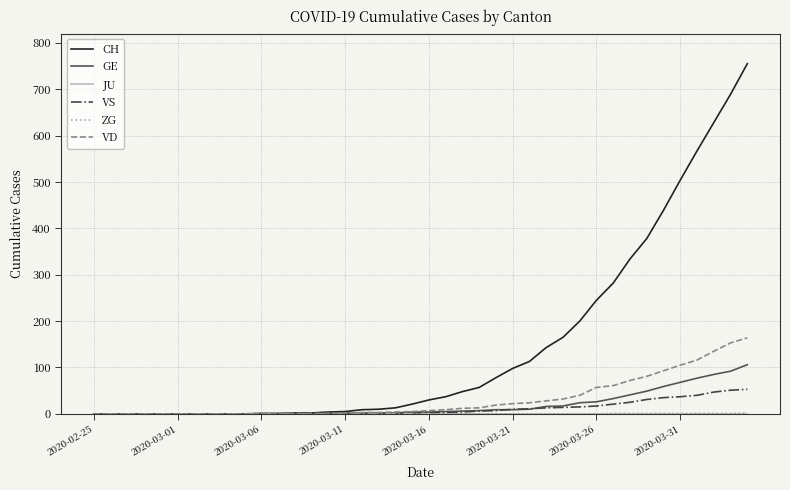

What is the maximum value shown in the chart?

755